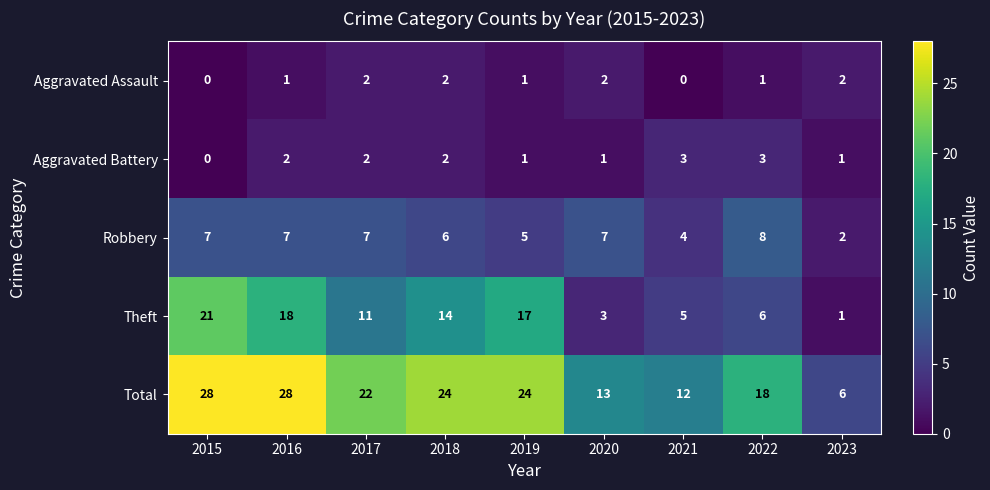

Is the value of Total at 2015 greater than the value of Theft at 2018?

Yes